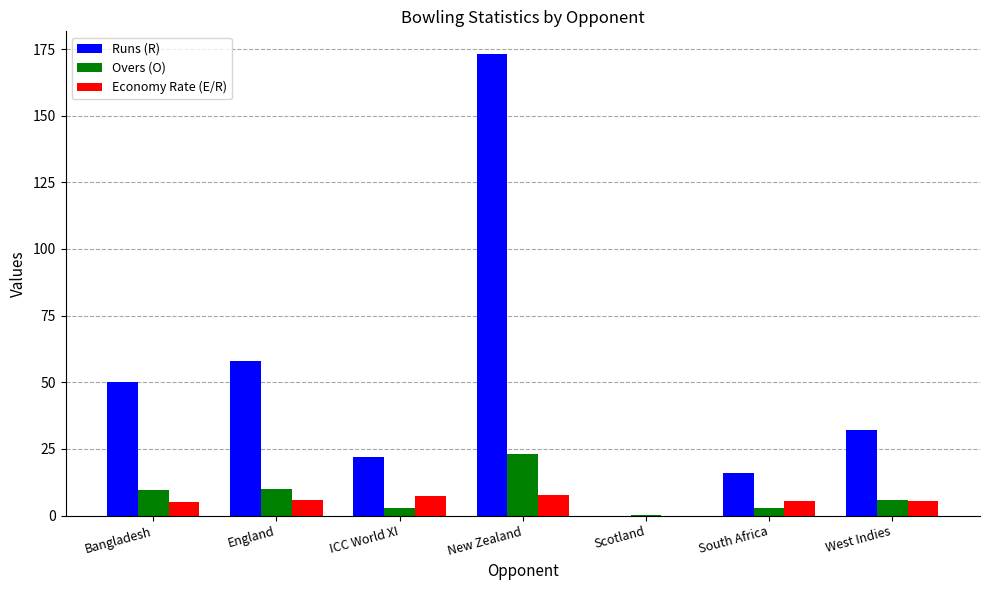

Between ICC World XI and West Indies, which series saw the biggest shift?

Runs (R)